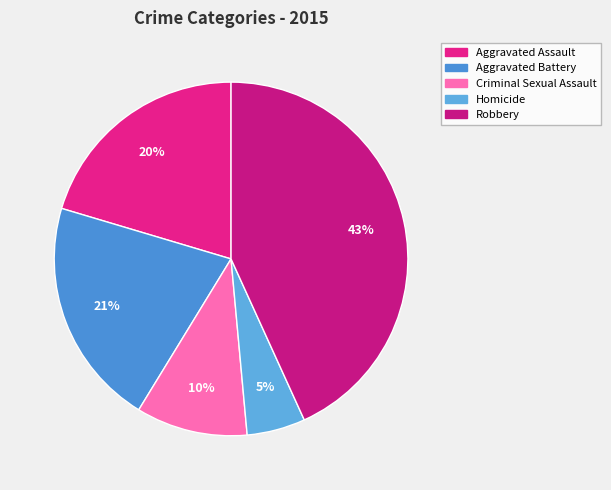

Approximately how many times larger is the value at Criminal Sexual Assault compared to Homicide?

1.9